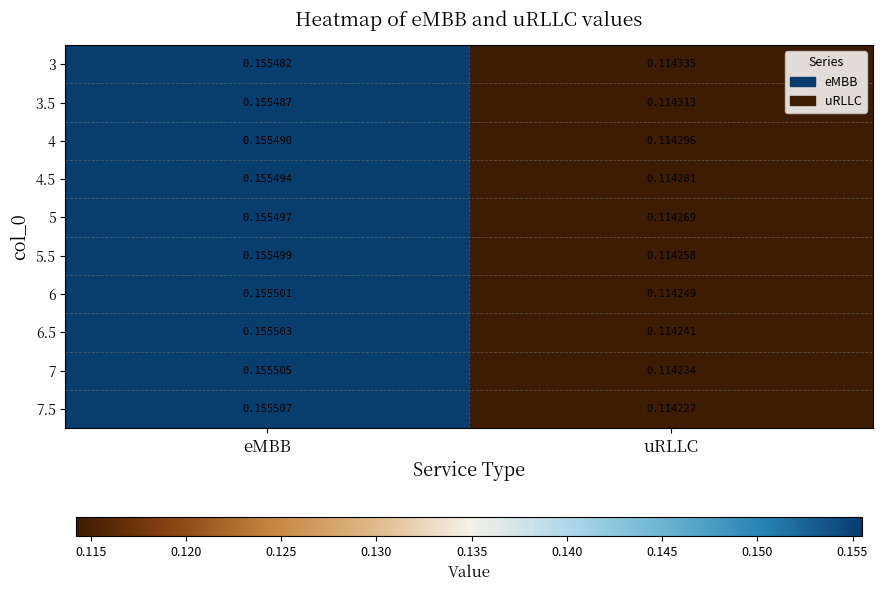

At which label does 5 reach its peak?

eMBB